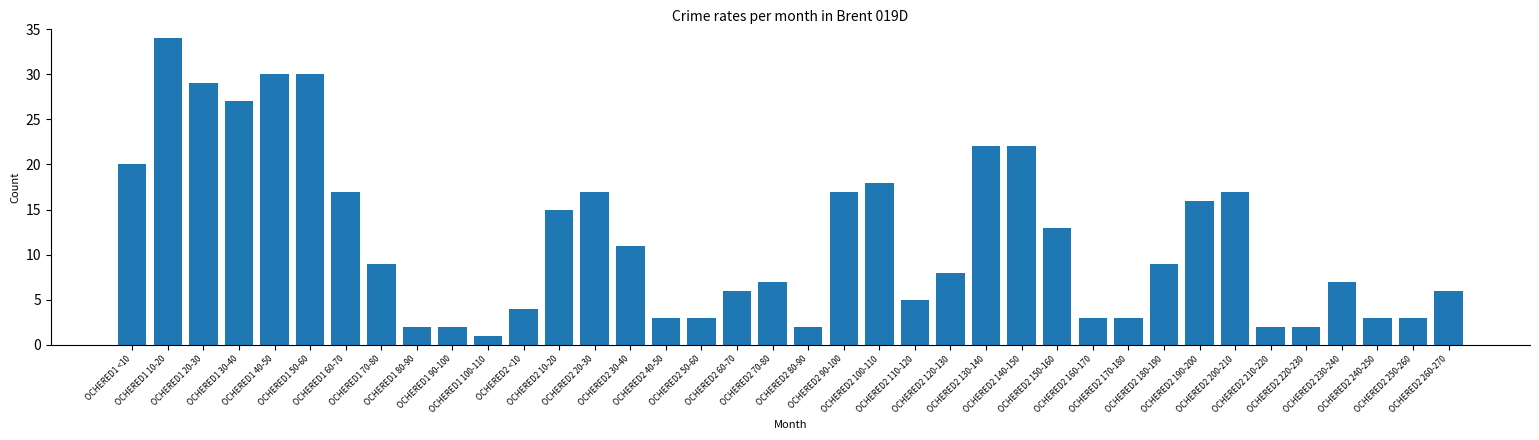

How many series are shown in this chart?

1